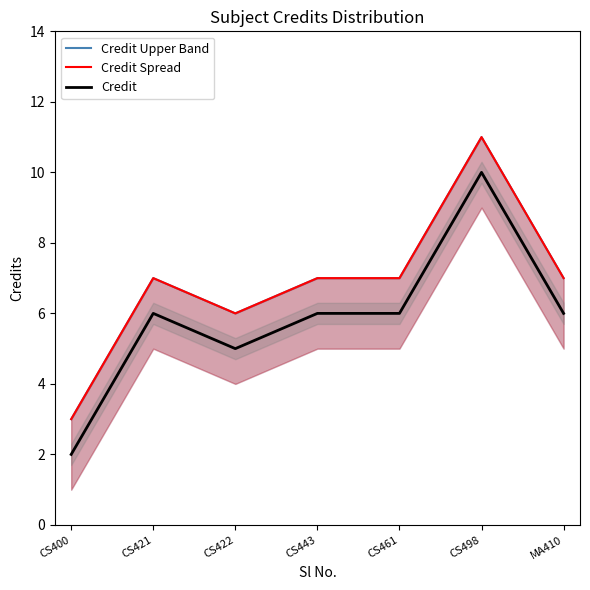

Count the Credit Spread values in the range 6 to 7.

5